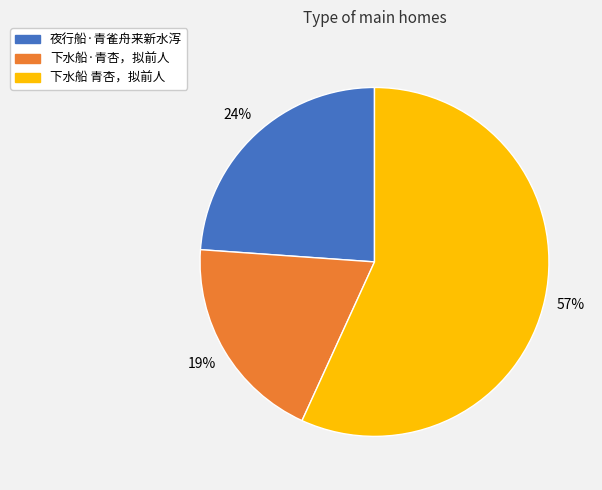

To the nearest percent, what is the combined percentage of 下水船 青杏，拟前人 and 下水船·青杏，拟前人?

76%